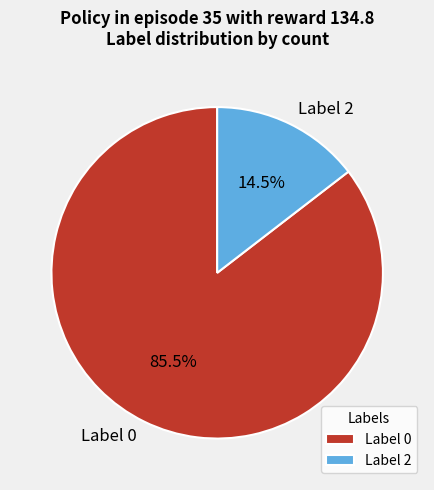

Which has a higher value, Label 2 or Label 0?

Label 0